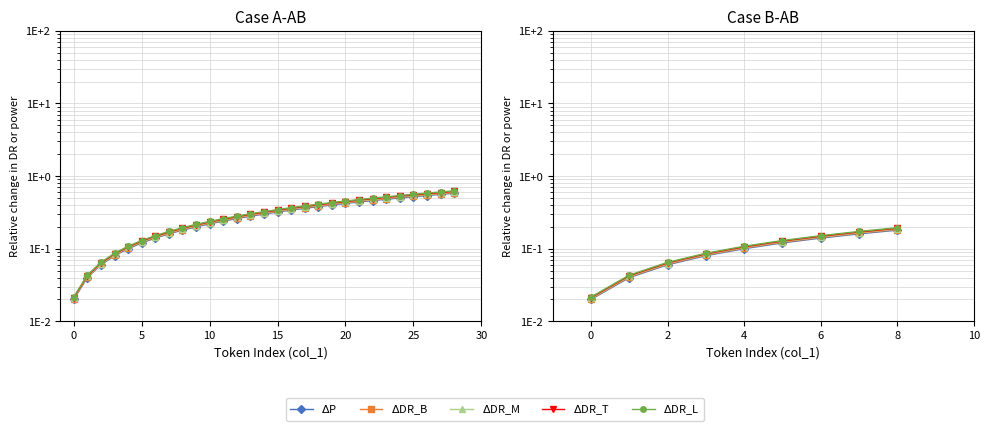

Is the value of $\Delta$DR_L at 10 greater than the value of $\Delta$P at 10?

Yes